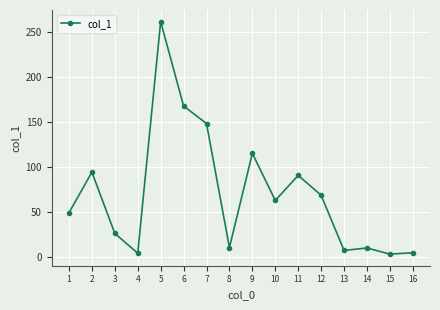

How many values exceed 62?

8